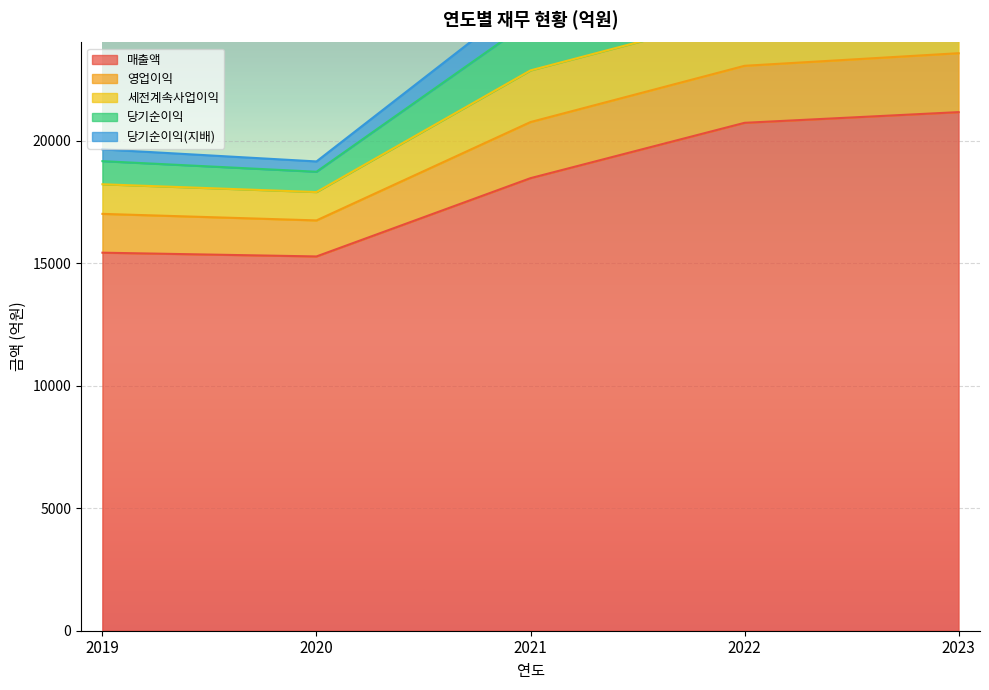

At which category is the sum across all series the highest?

2023